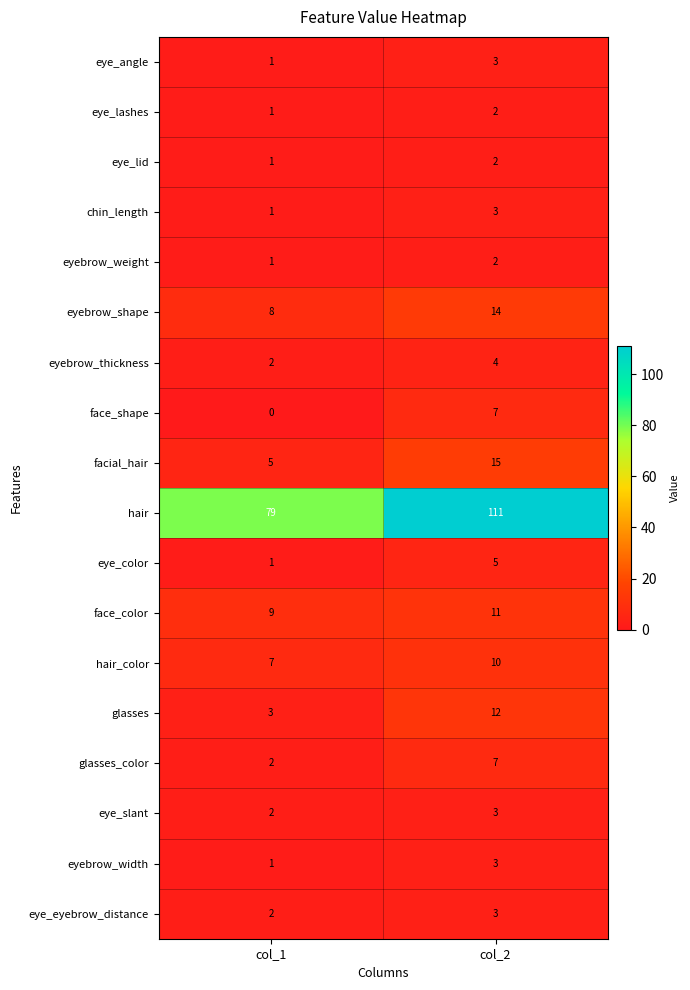

What is the sum of all eye_eyebrow_distance values?

5